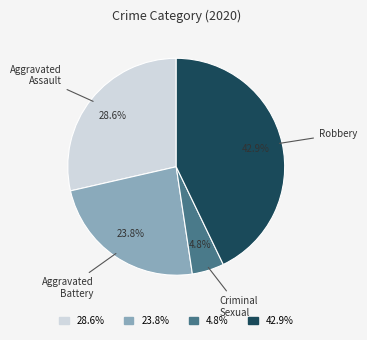

Is there any slice that represents more than half of the pie?

No